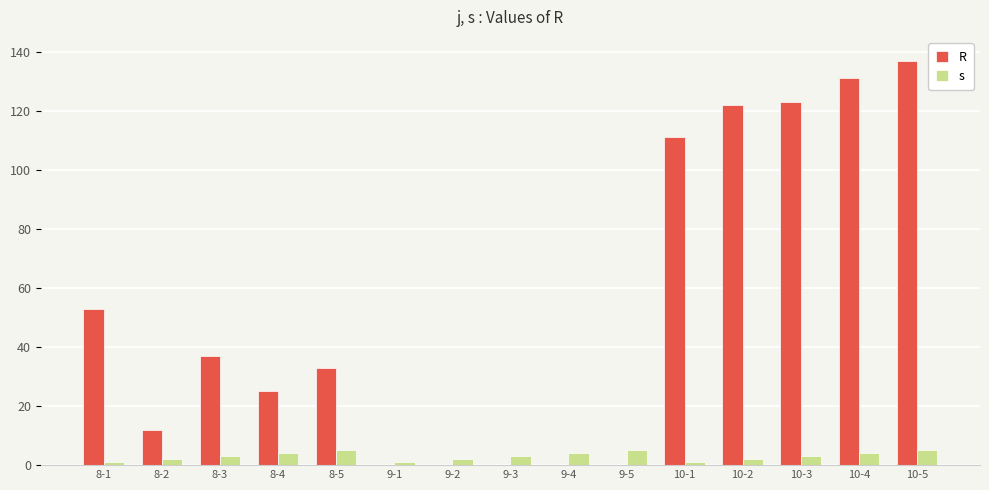

Which series changed the most between 8-3 and 10-4?

R